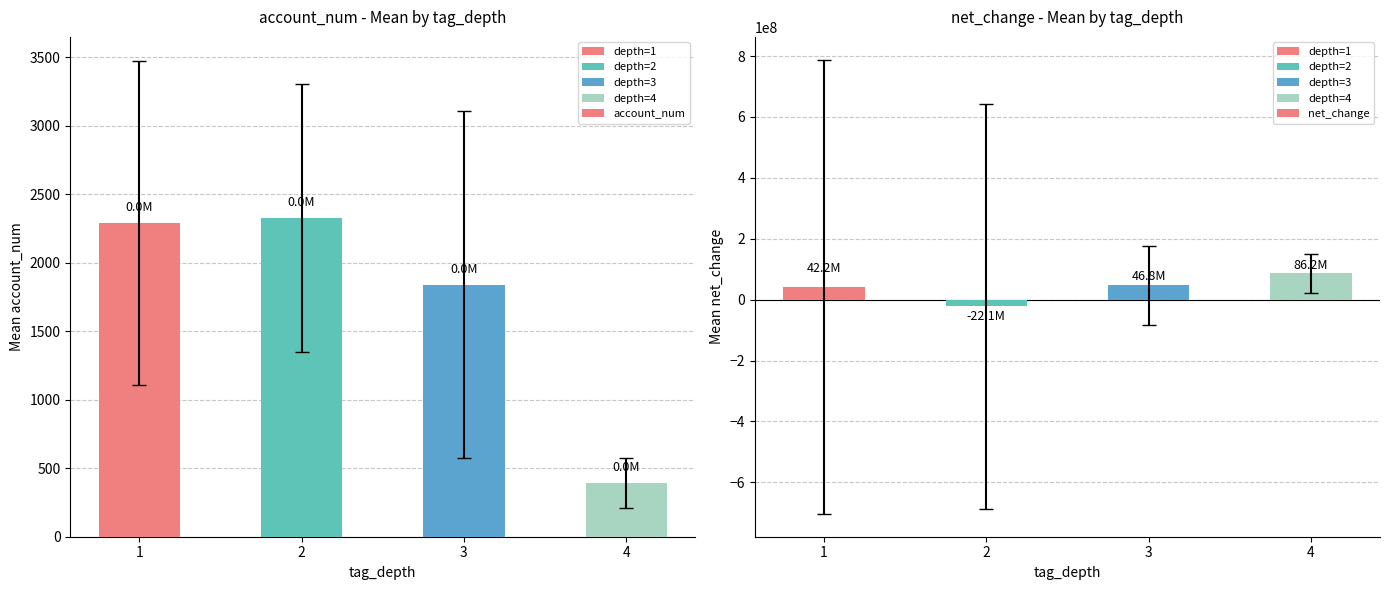

At how many categories does at least one series exceed 2483558?

3